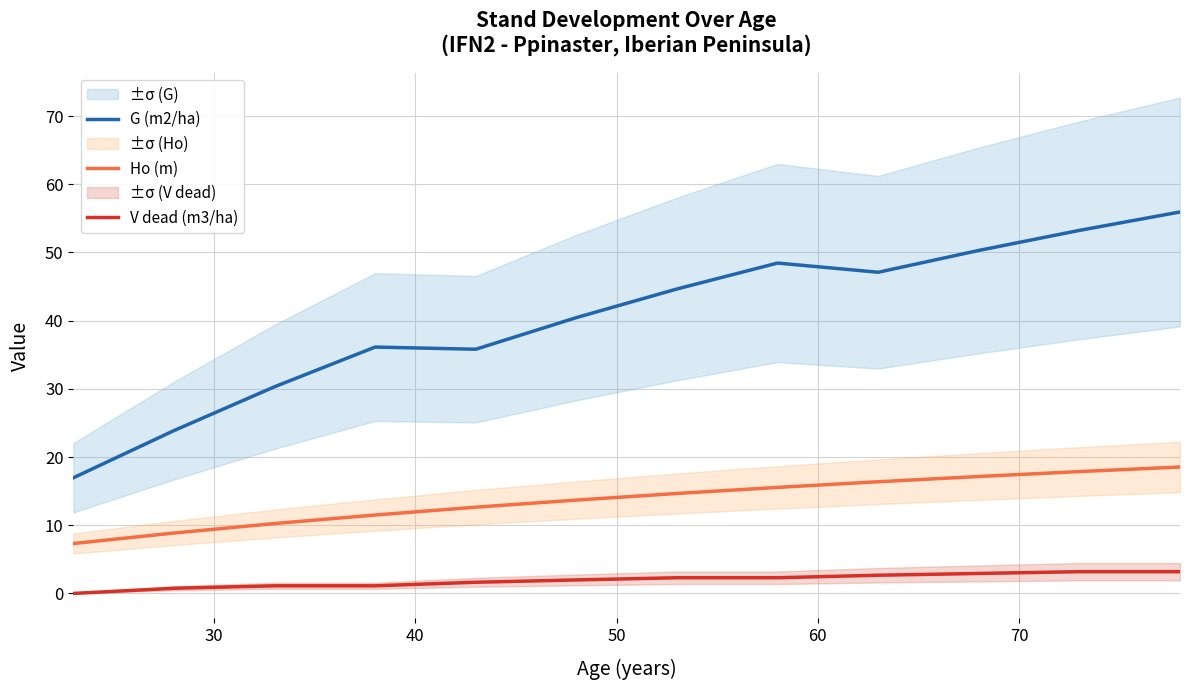

Reading right to left, what are all the values shown in this chart?

G (m2/ha): 55.9	53.2	50.3	47.1	48.5	44.6	40.5	35.8	36.1	30.3	23.9	17.0
Ho (m): 18.5	17.9	17.1	16.4	15.6	14.7	13.7	12.7	11.5	10.2	8.9	7.3
V dead (m3/ha): 3.2	3.2	2.9	2.7	2.3	2.3	2.0	1.6	1.1	1.1	0.8	0.0